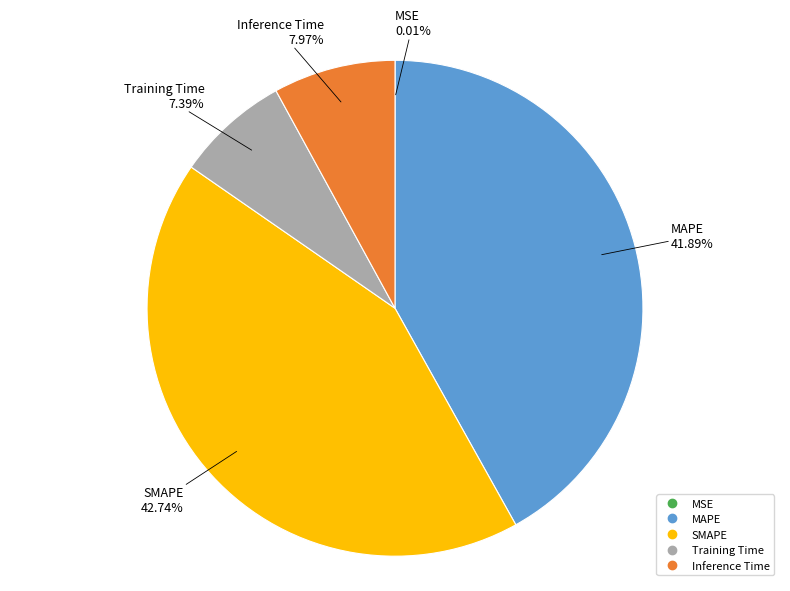

Which slice is the largest?

SMAPE